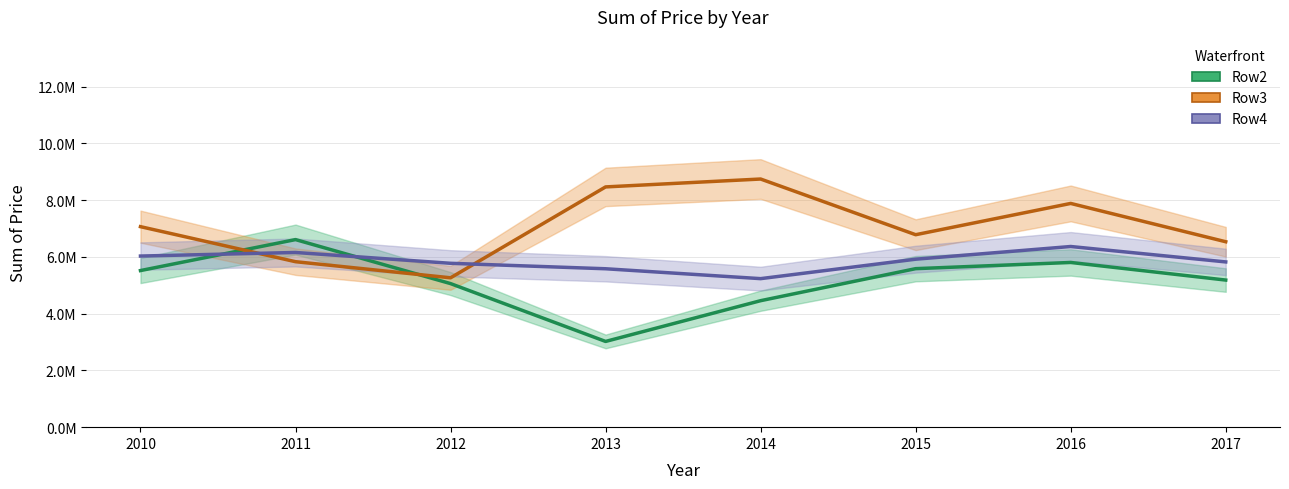

Where is the first local maximum for Row4?

2011